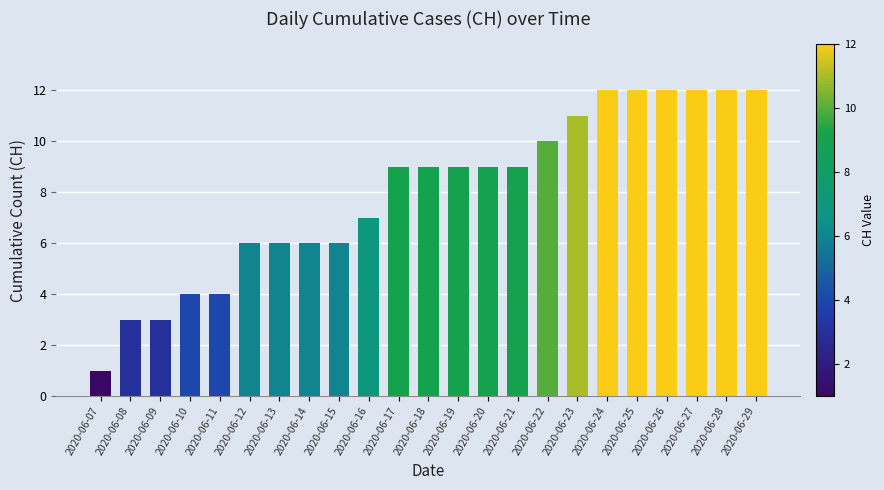

What is the greatest value displayed?

12